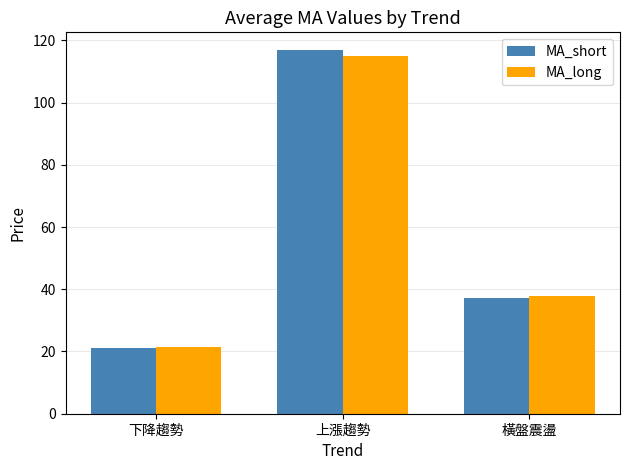

What is the total value across all series at 上漲趨勢?

231.6